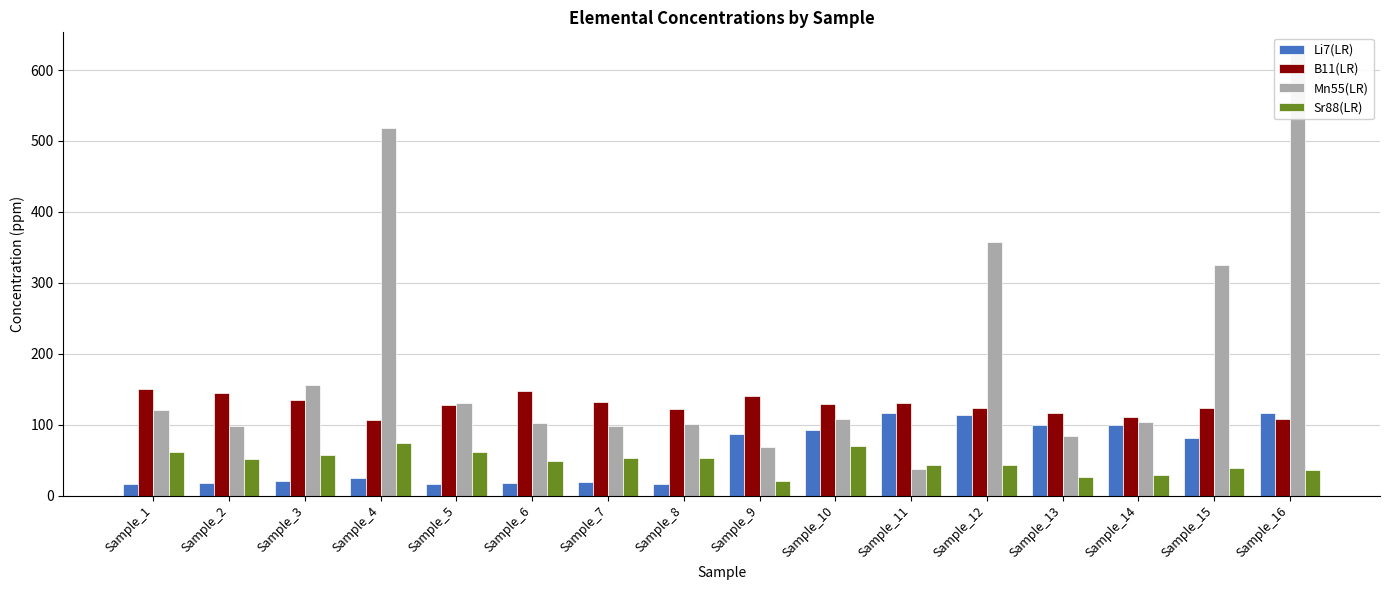

Reading left to right, list all the values displayed in this chart.

Li7(LR): 16.6	18.0	20.8	24.6	16.7	18.1	19.2	16.8	86.5	93.0	115.8	113.5	99.6	99.1	81.0	116.5
B11(LR): 149.6	144.2	135.4	105.9	127.4	146.9	131.6	121.6	139.8	129.5	131.0	123.6	116.2	110.8	123.4	108.0
Mn55(LR): 120.6	98.4	155.8	518.8	130.6	102.5	98.8	100.9	68.1	107.7	37.6	357.6	83.5	103.8	325.6	622.1
Sr88(LR): 62.0	52.0	56.8	73.8	61.0	48.9	52.8	52.9	20.4	69.9	42.9	43.7	26.0	29.1	39.6	36.5